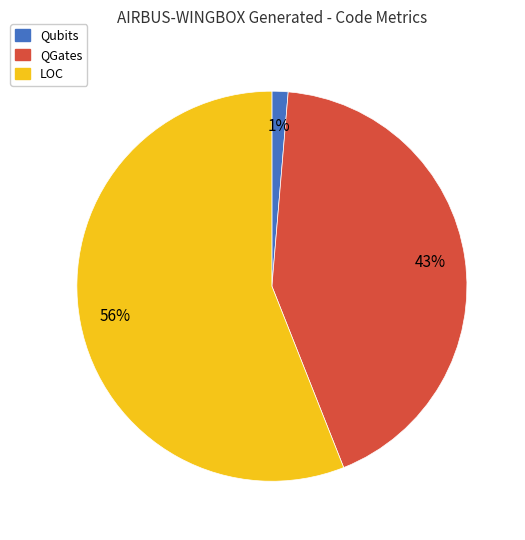

Does LOC account for over 50% of the chart?

Yes